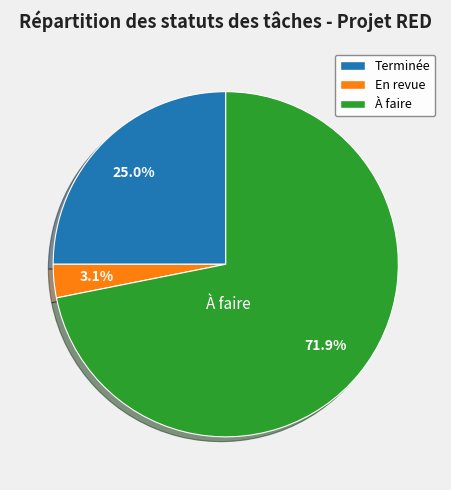

Is Terminée the majority of the pie?

No